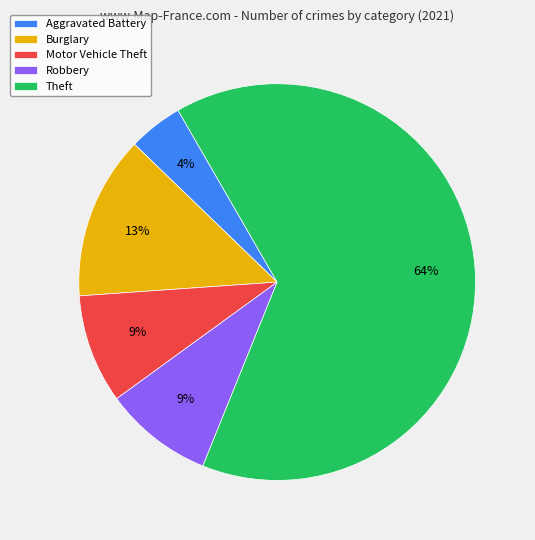

How many slices are in this pie chart?

5